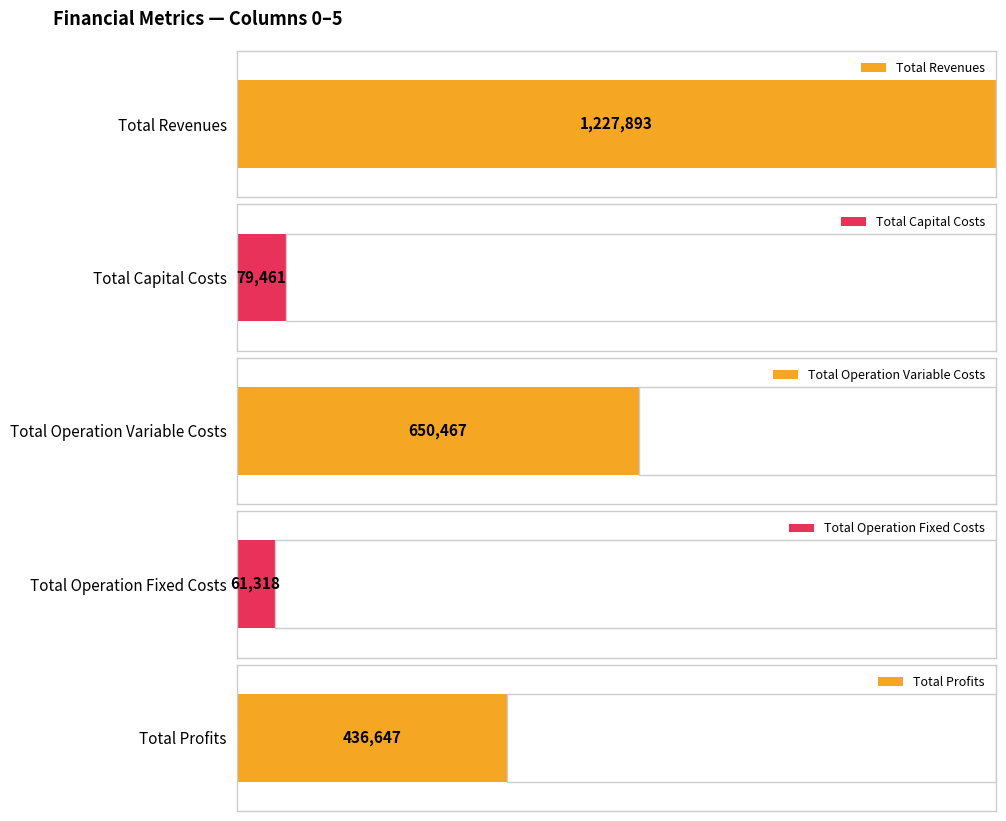

List the series in order of their peak value, lowest first.

Total Operation Fixed Costs, Total Capital Costs, Total Profits, Total Operation Variable Costs, Total Revenues